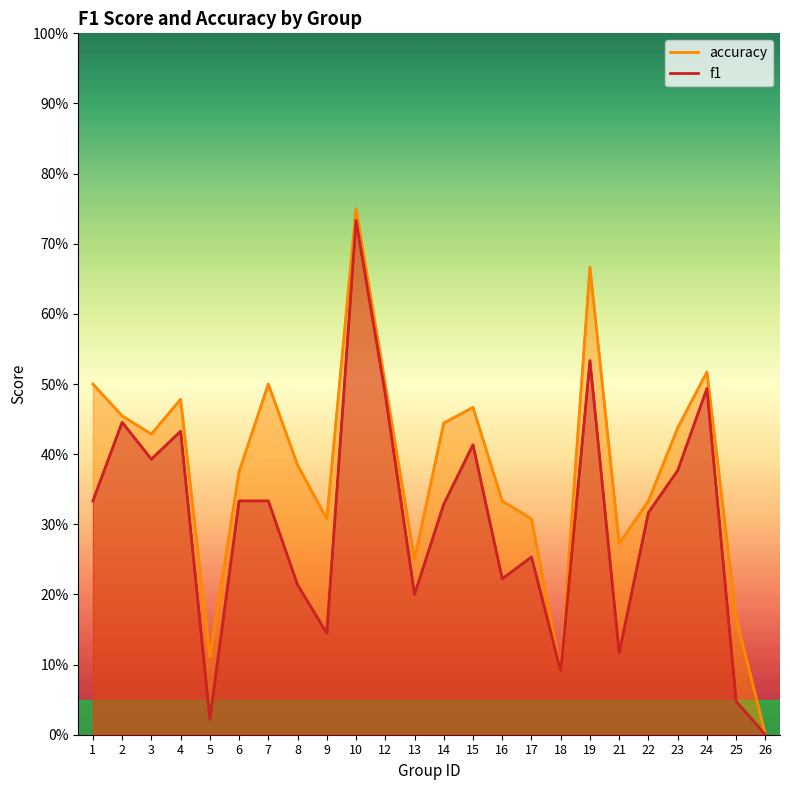

What is the sum of all accuracy values?

9.1